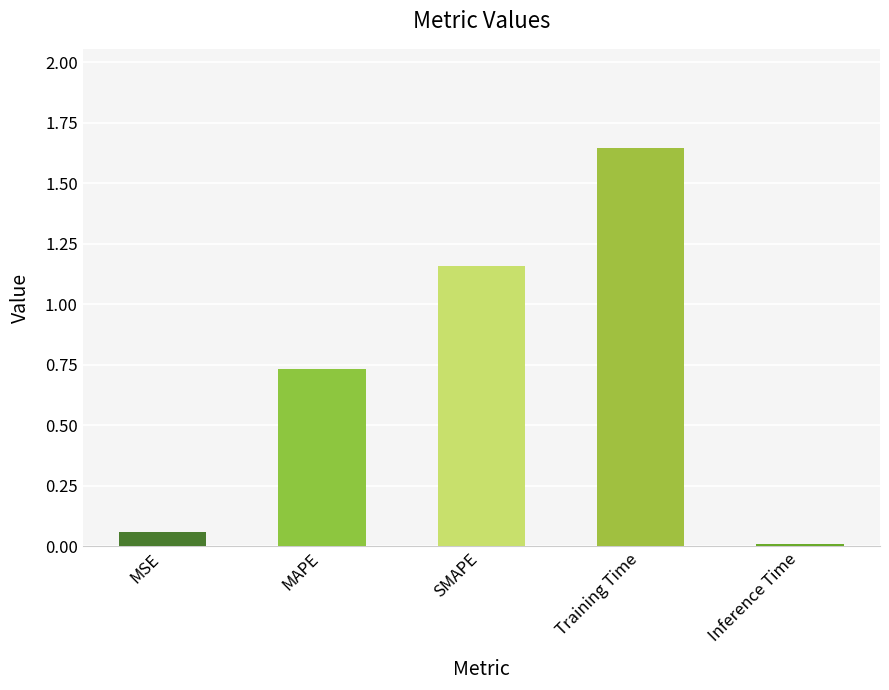

Is it true that the value at Inference Time is 0.0?

True